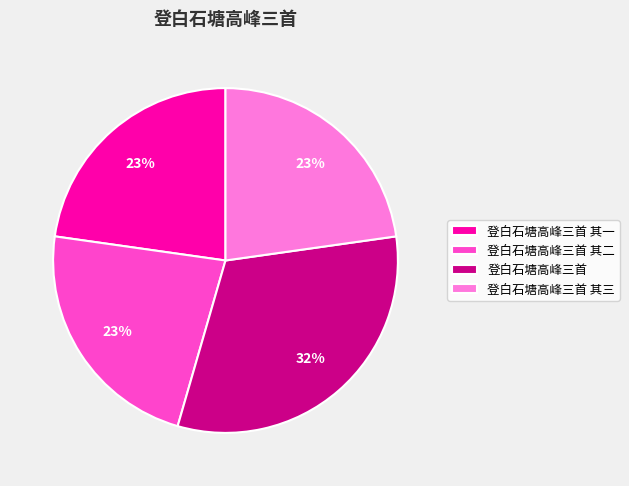

Is there any slice that represents more than half of the pie?

No